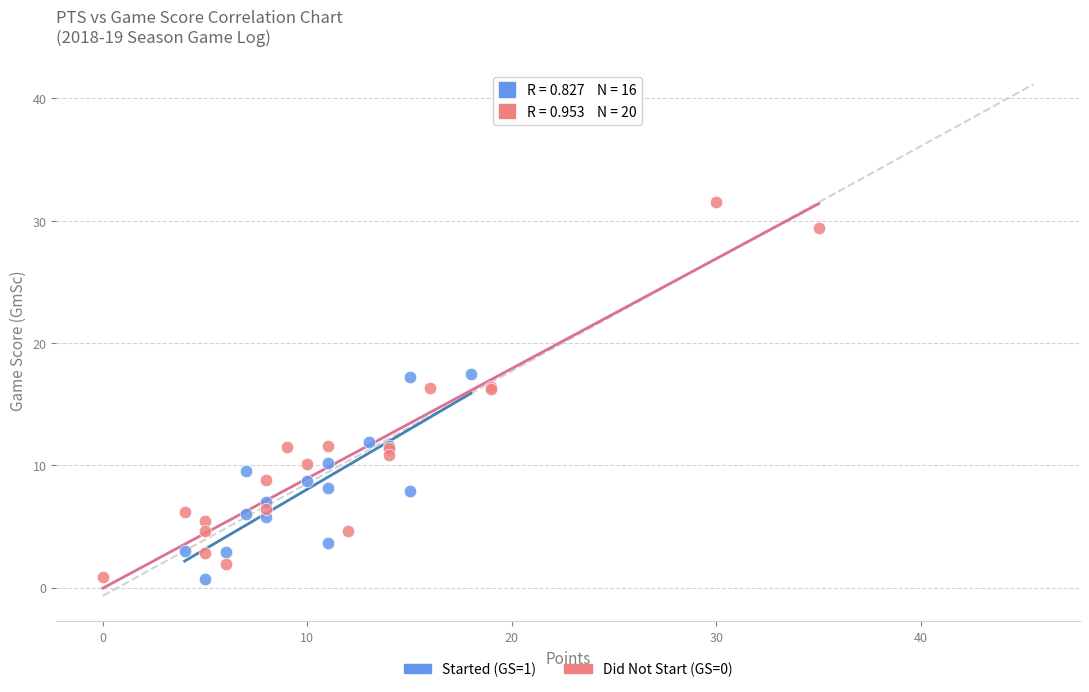

Which series contains the highest Y value?

Did Not Start (GS=0)